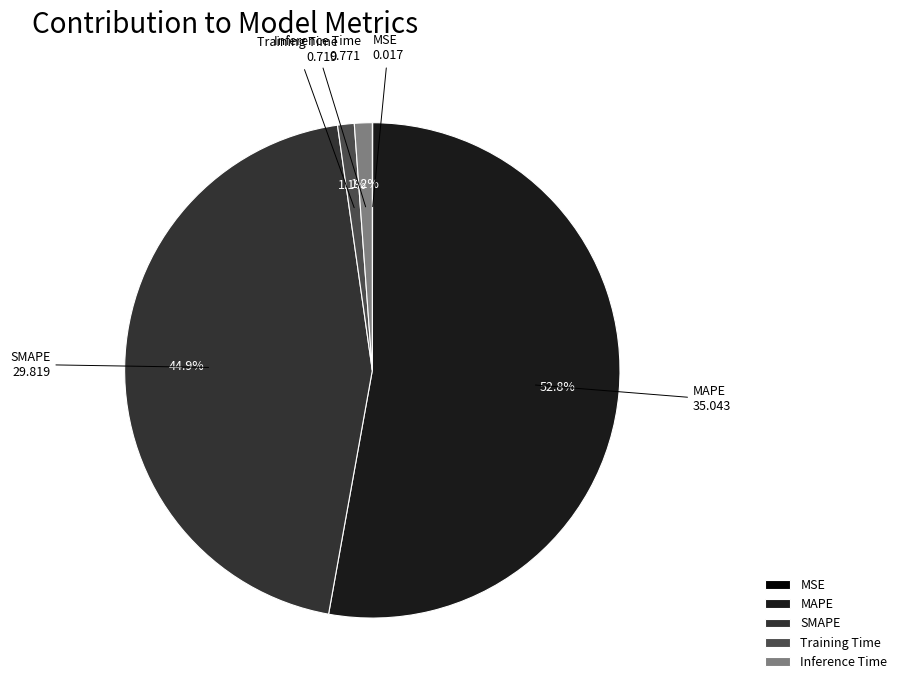

What portion of the pie excludes SMAPE?

55.1%